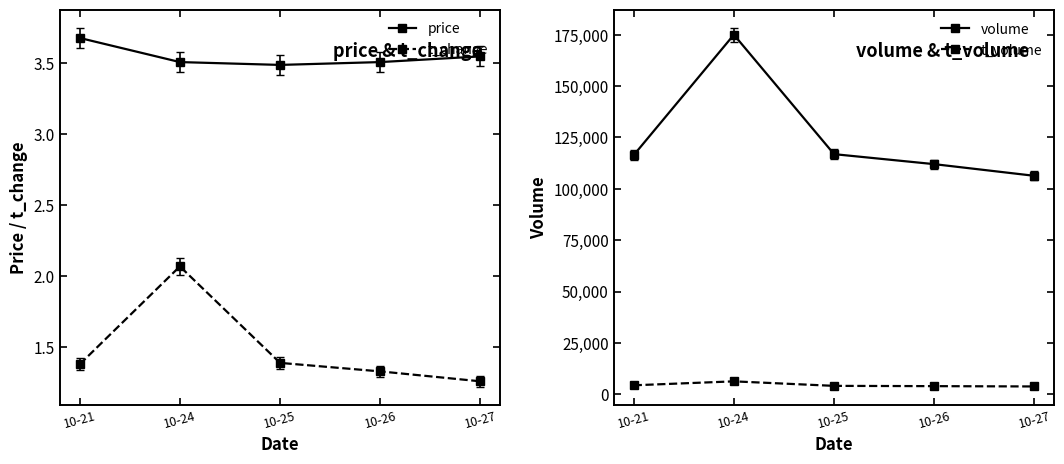

How many lines are shown in the chart?

4